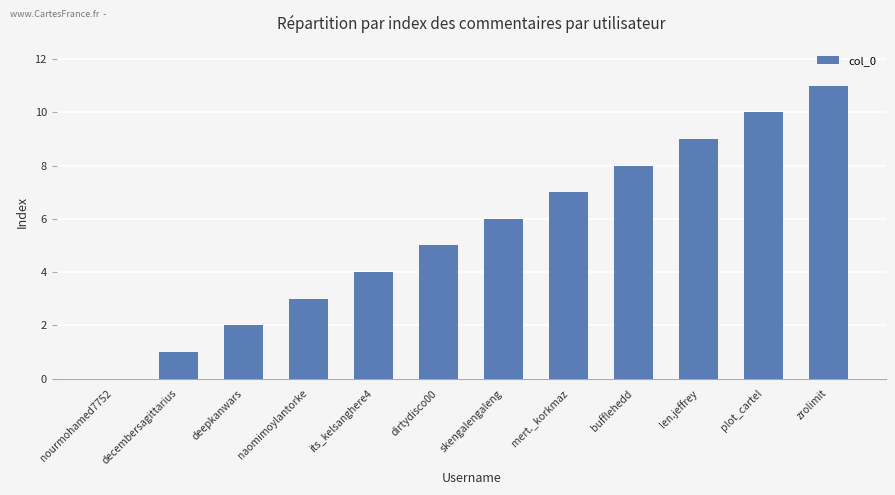

Which category has the highest value across all series?

zrolimit